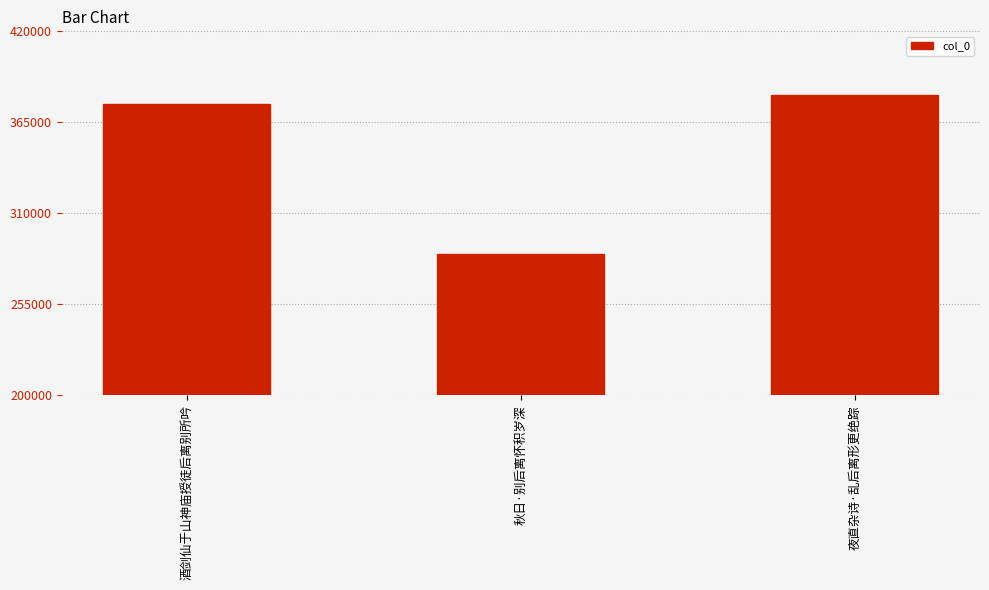

How many values are below 376028?

1